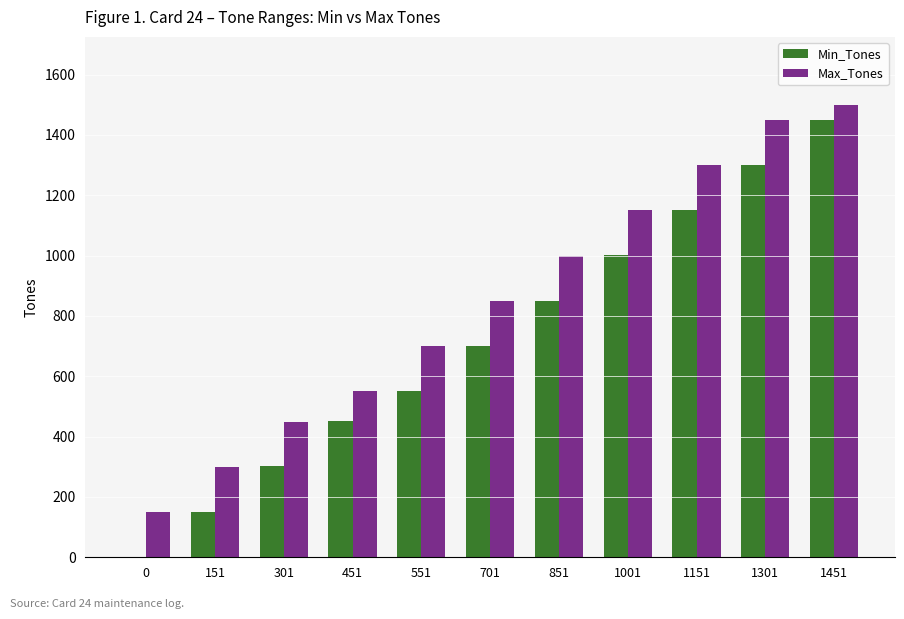

What is the total value across all series at 0?

150